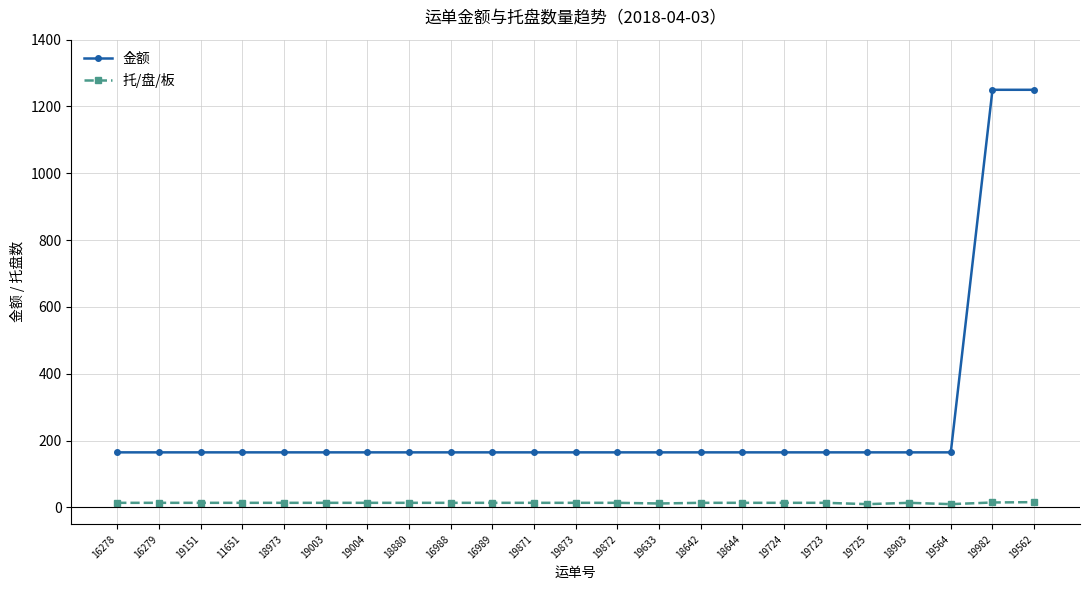

What are all the series names shown in the legend?

金额, 托/盘/板